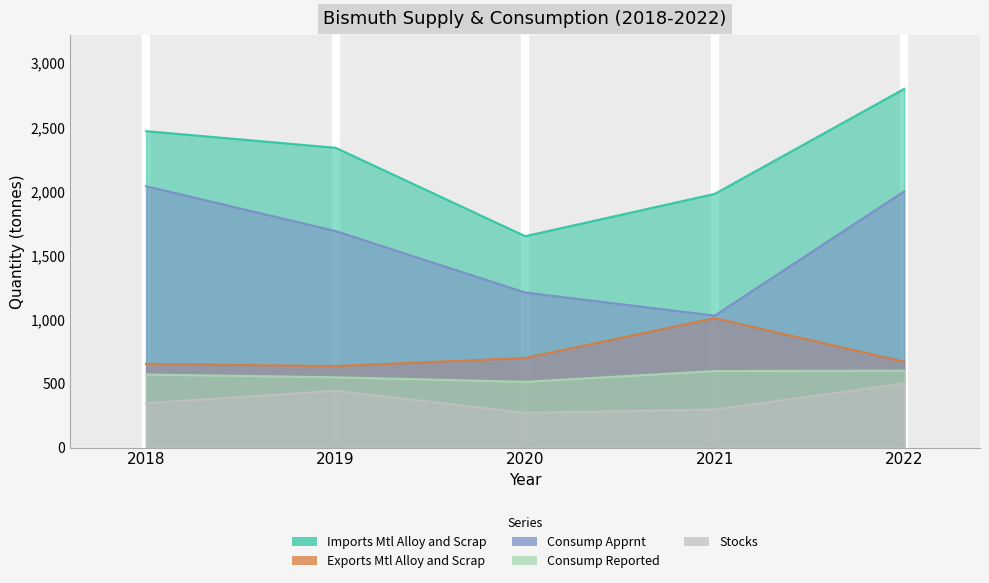

What is the total value across all series at 2018?

6079